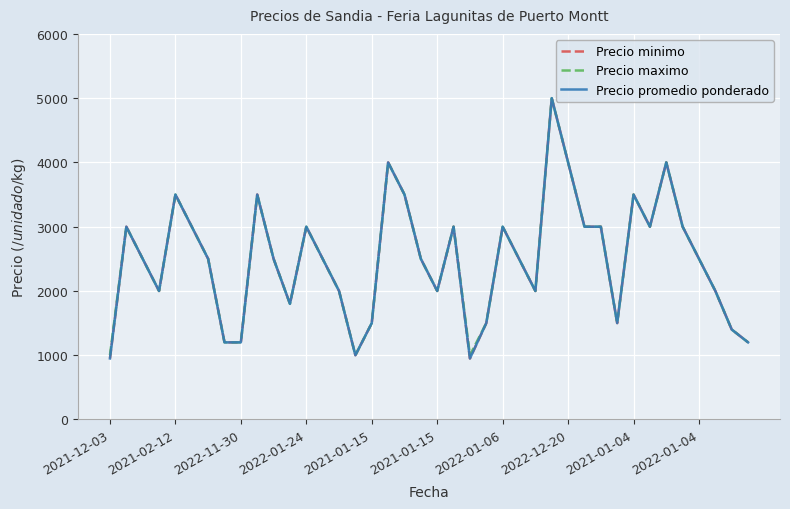

Does the chart have visible grid lines?

Yes